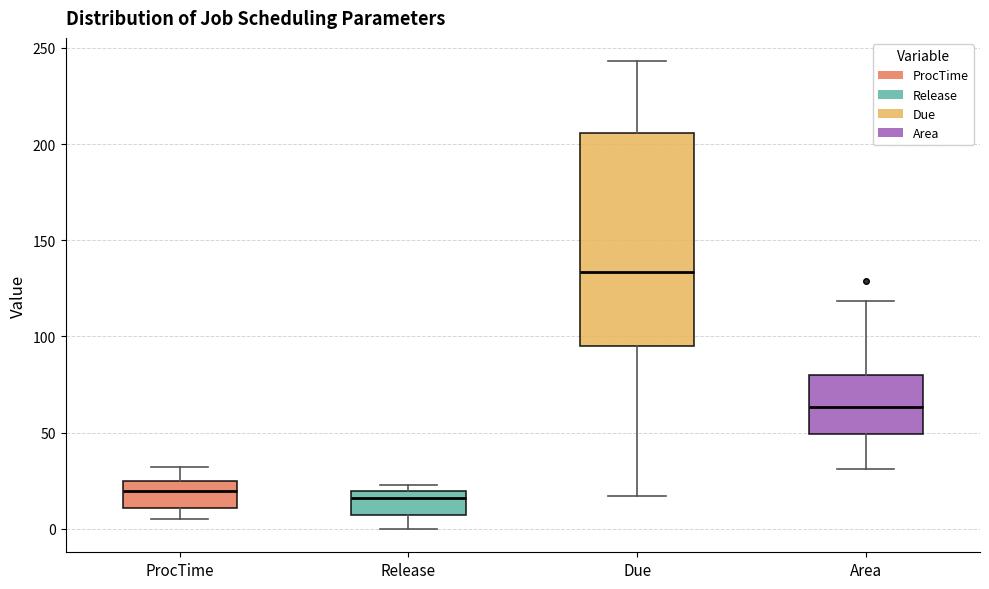

Reading left to right, transcribe this box plot: for each box, give where its median line is, the range the box spans, and where its two whiskers end, as read against the y-axis. The values are not printed on the chart, so give them approximately, as read against the axis.

ProcTime: median 20, box 10 to 25, whiskers 5 to 30
Release: median 15, box 5 to 20, whiskers 0 to 25
Due: median 135, box 95 to 205, whiskers 15 to 245
Area: median 65, box 50 to 80, whiskers 30 to 120